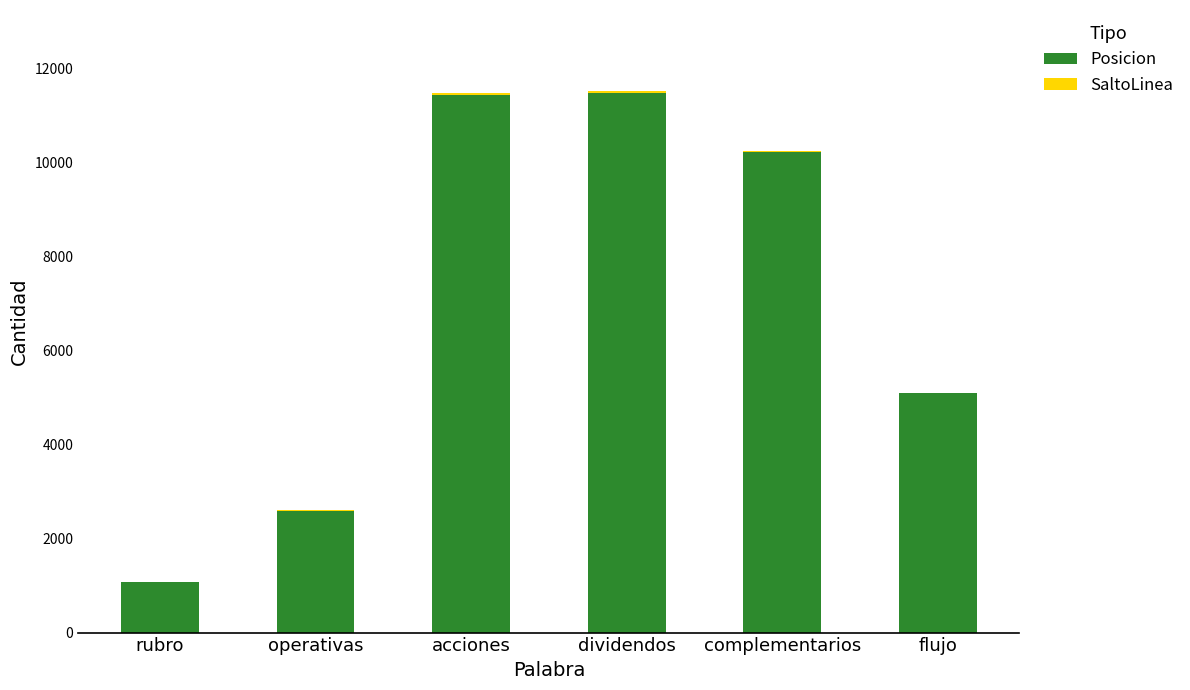

At which label is Posicion closest to 6286?

flujo